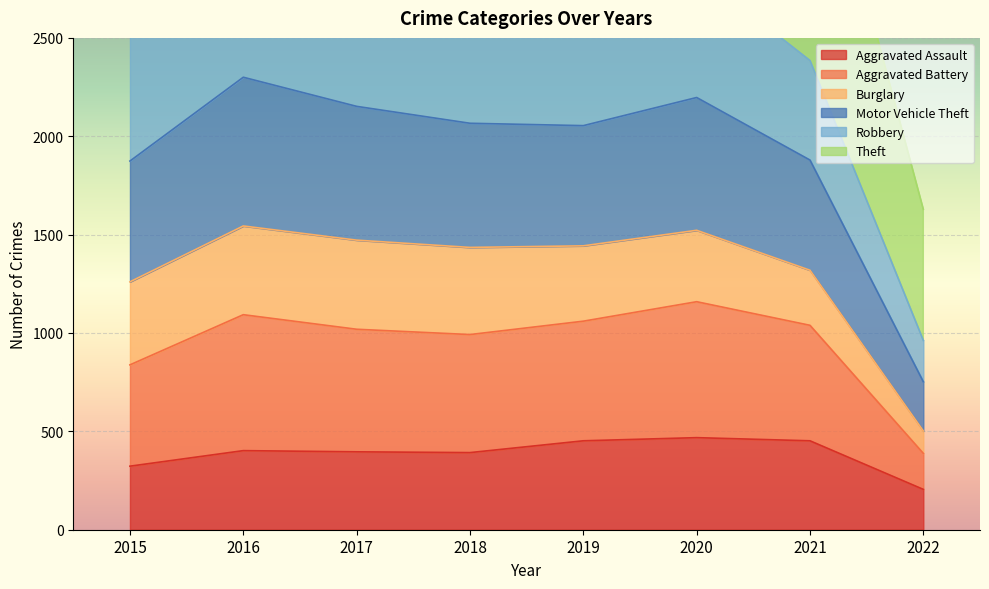

Which category has the highest value across all series?

2016